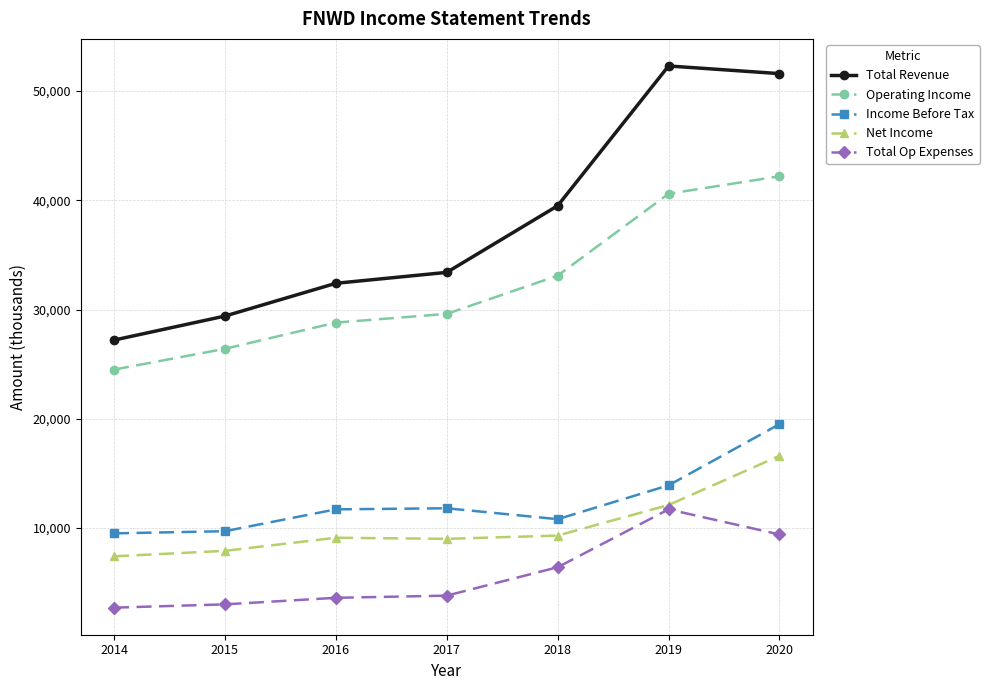

How many lines are shown in the chart?

5